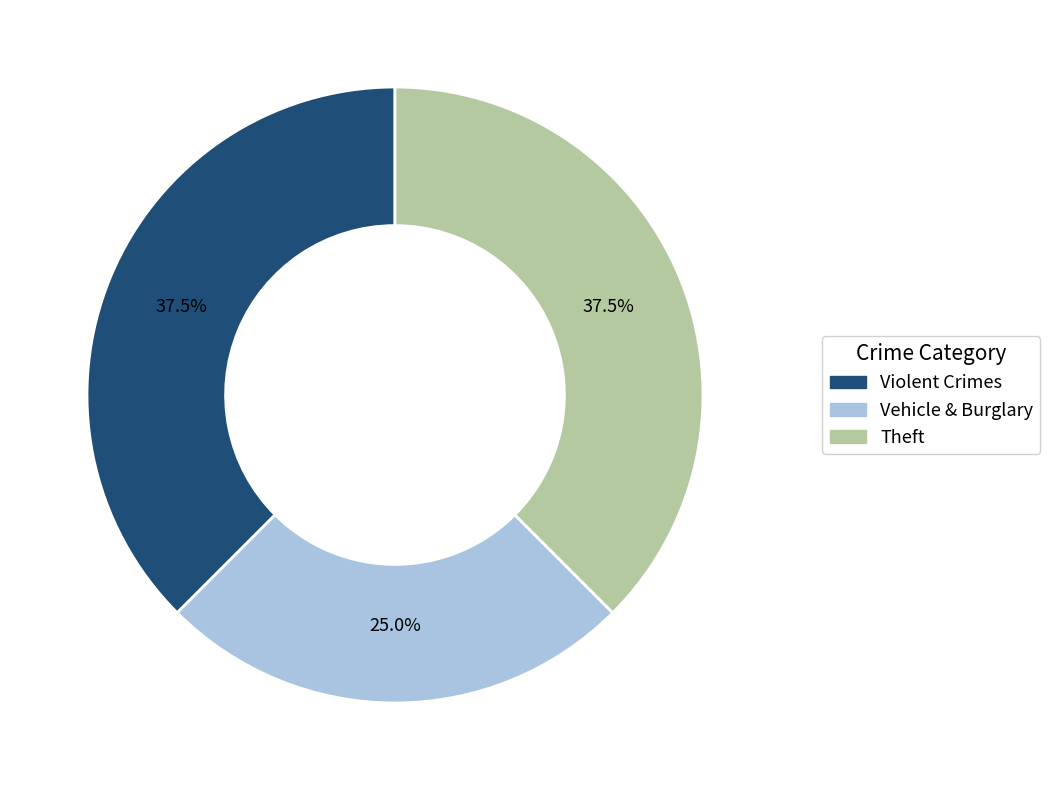

Is there any slice that represents more than half of the pie?

No